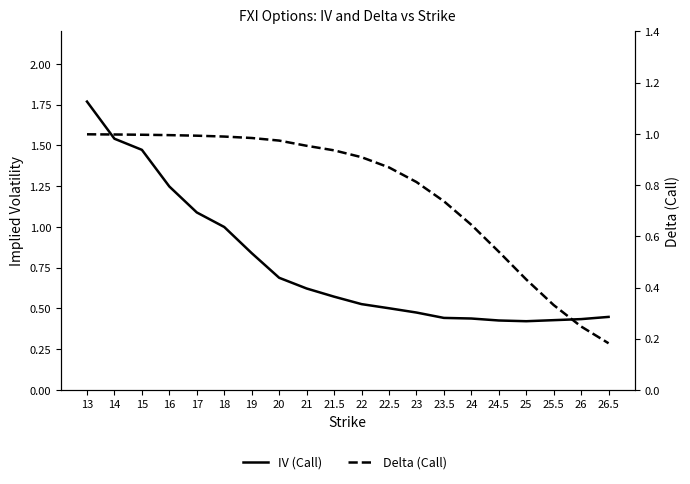

At how many categories does at least one series exceed 1?

5